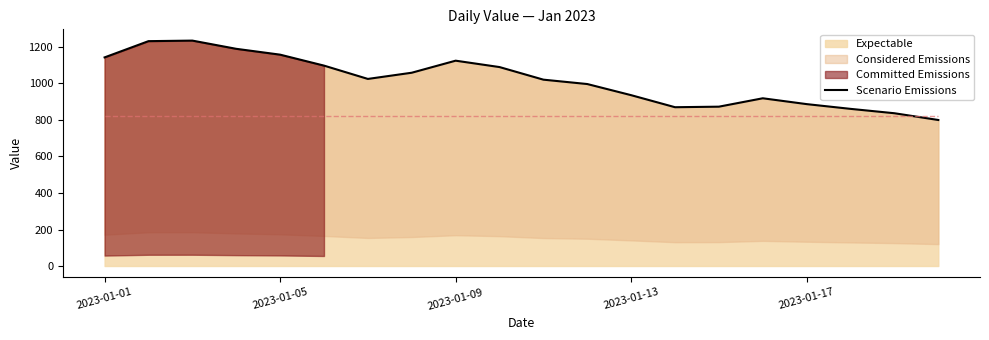

True or false: the data shows 1025 at 6.

True